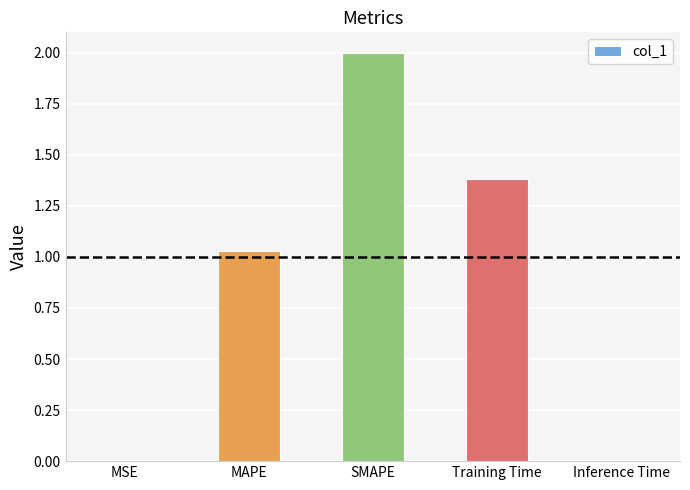

What is the sum of all values?

4.4